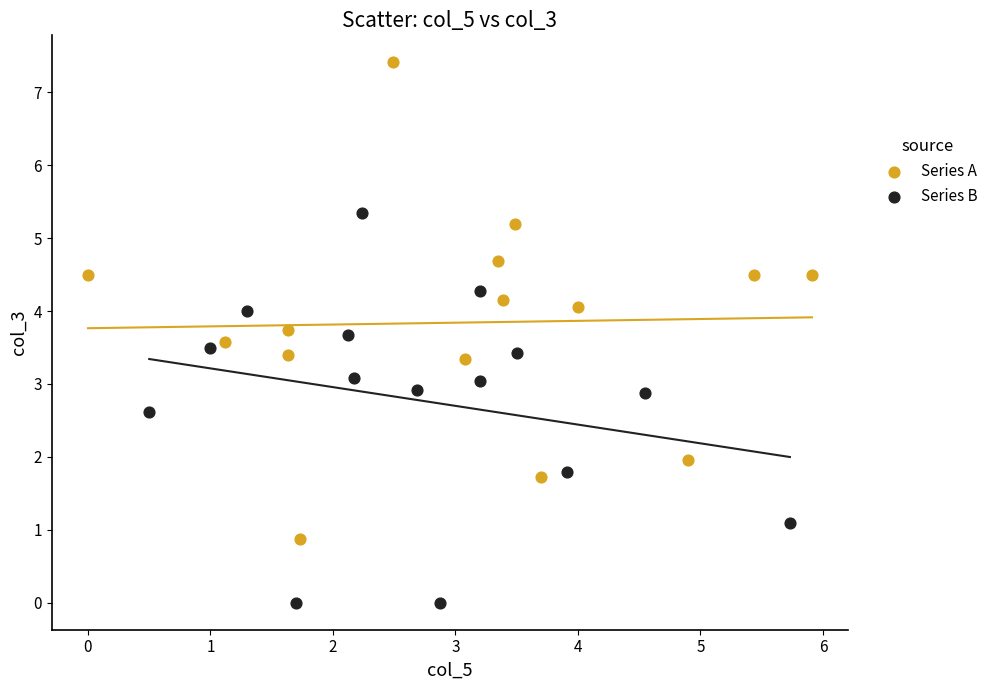

Which series has the largest Y range (max minus min)?

Series A